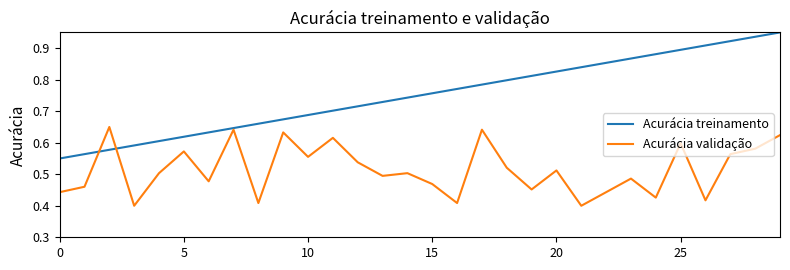

List the series in order of their peak value, highest first.

Acurácia treinamento, Acurácia validação